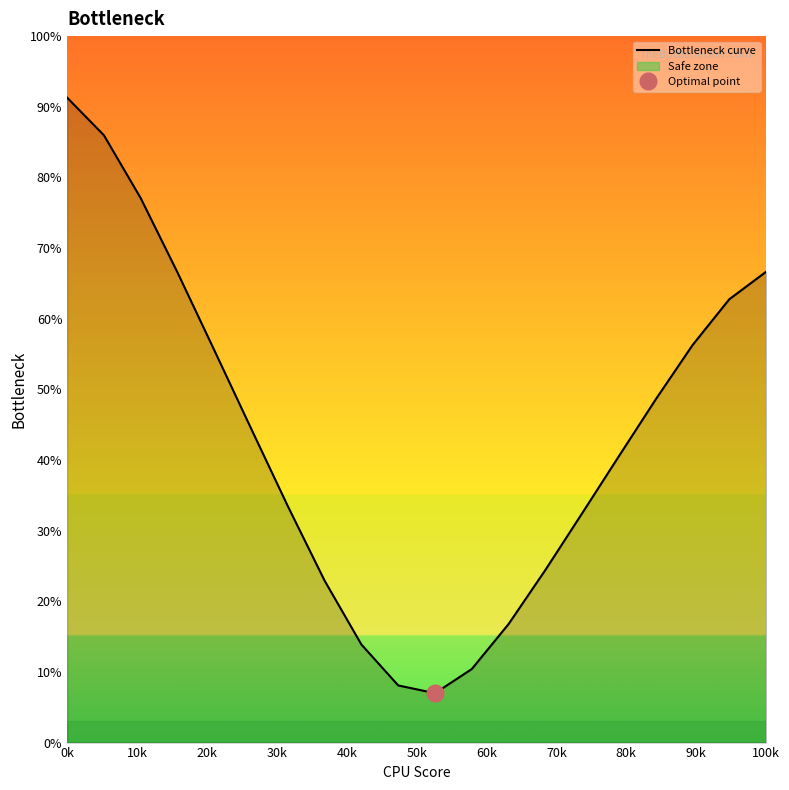

The Bottleneck curve series shows 91.3 at 0k. True or false?

True